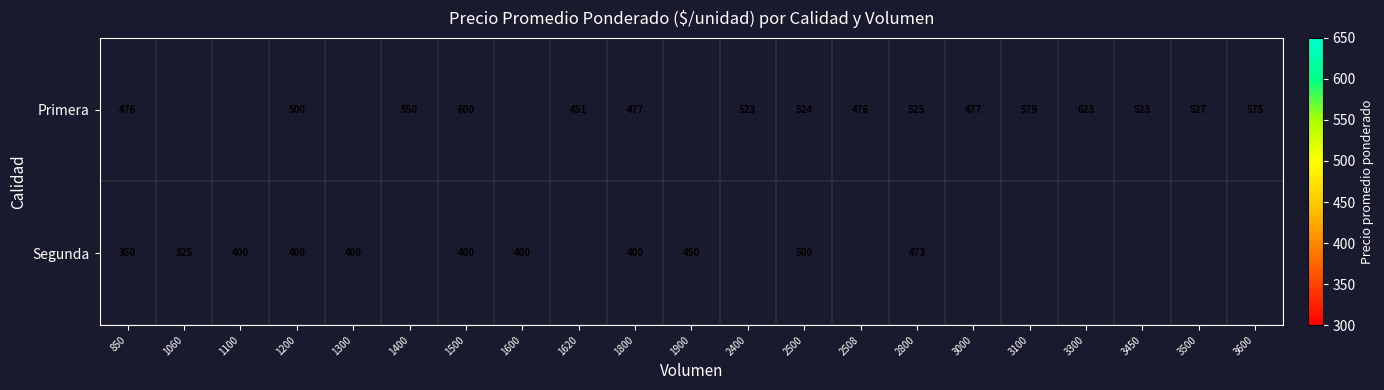

What is the sum of the Segunda values at 2800 and 850?

823